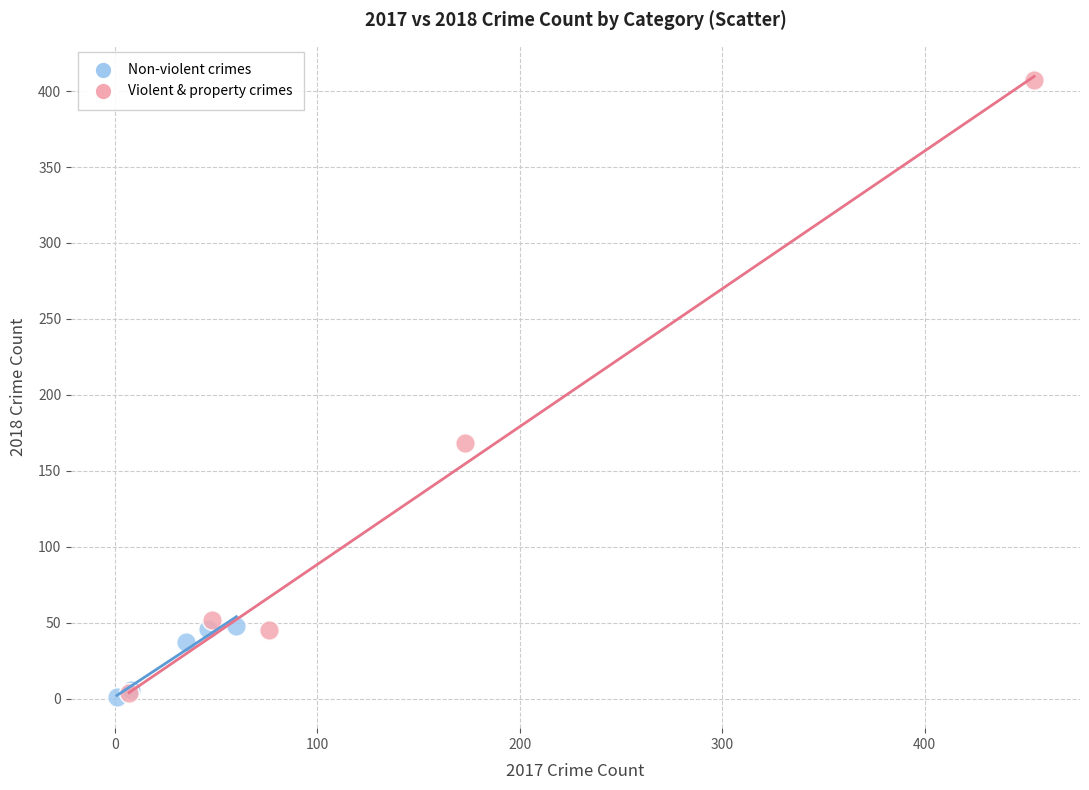

Which series reaches the maximum Y coordinate?

Violent & property crimes